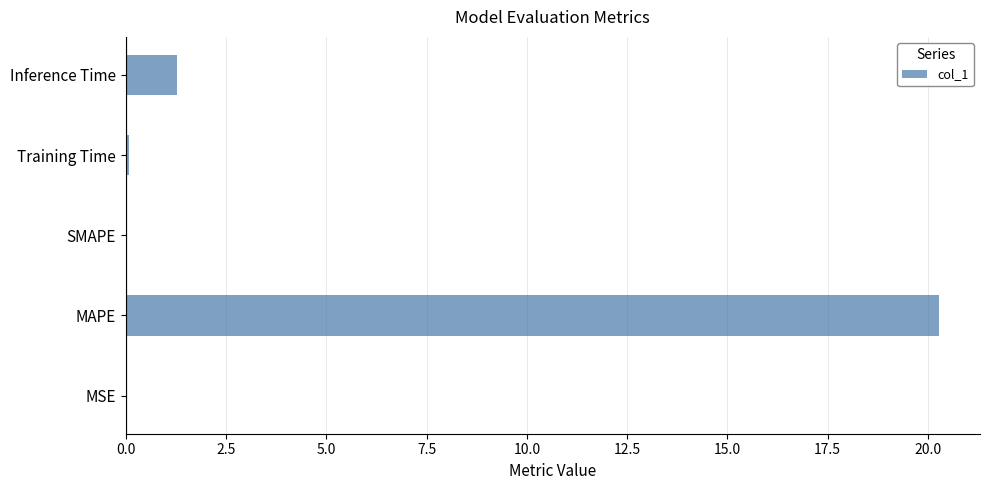

True or false: the data shows 1.3 at Inference Time.

True